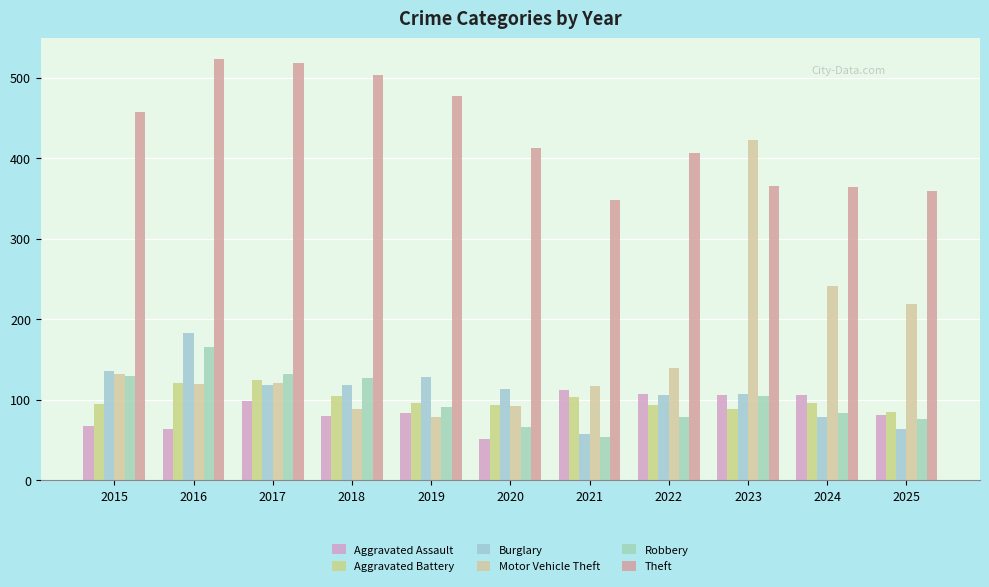

Reading left to right, transcribe all the data shown in this chart.

Aggravated Assault: 67	64	99	80	83	51	112	107	106	106	81
Aggravated Battery: 95	121	125	105	96	94	103	94	89	96	85
Burglary: 136	183	118	118	128	113	58	106	107	78	64
Motor Vehicle Theft: 132	119	121	89	78	92	117	139	423	241	219
Robbery: 130	165	132	127	91	66	54	79	105	83	76
Theft: 457	523	518	504	478	413	348	406	366	364	359